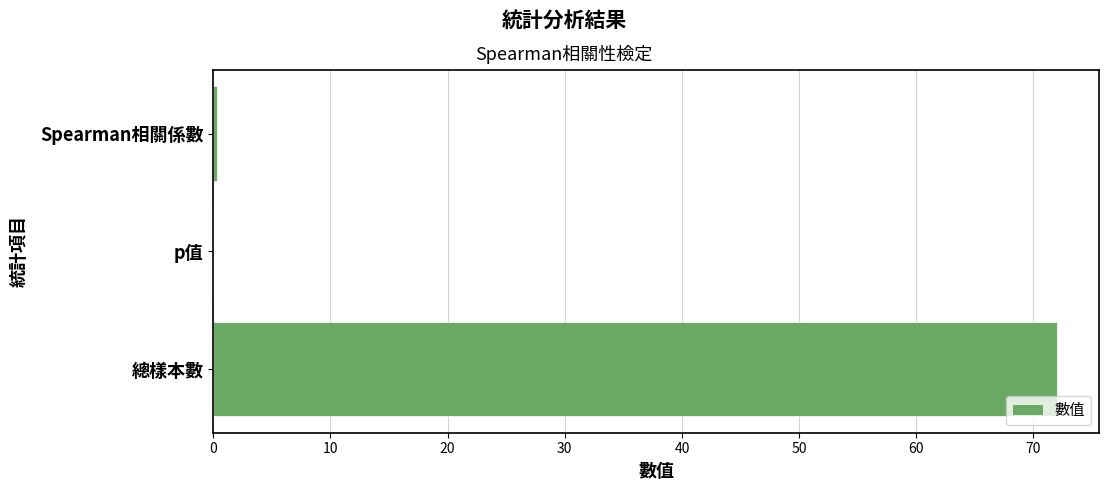

What is the greatest value displayed?

72.0